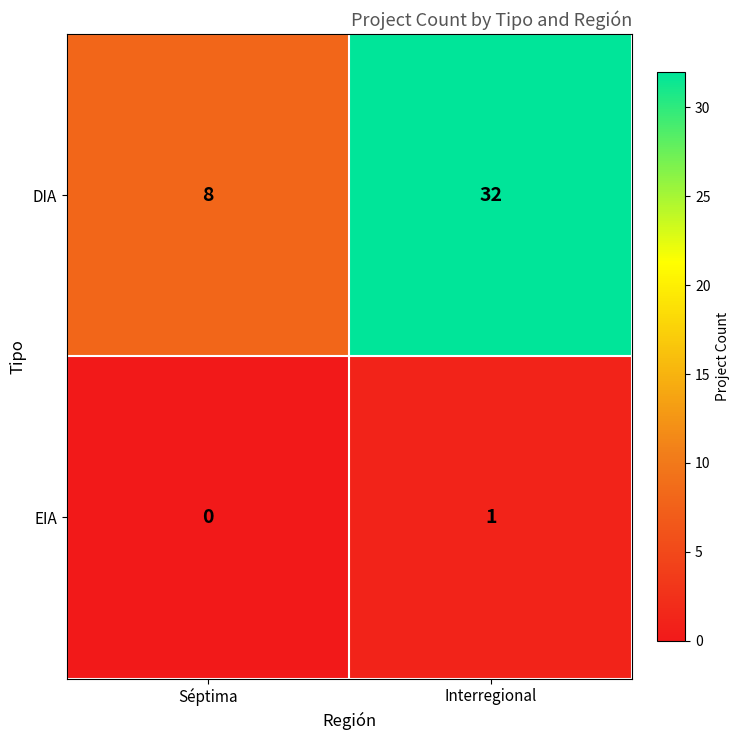

Is it true that EIA equals 0 at Séptima?

True